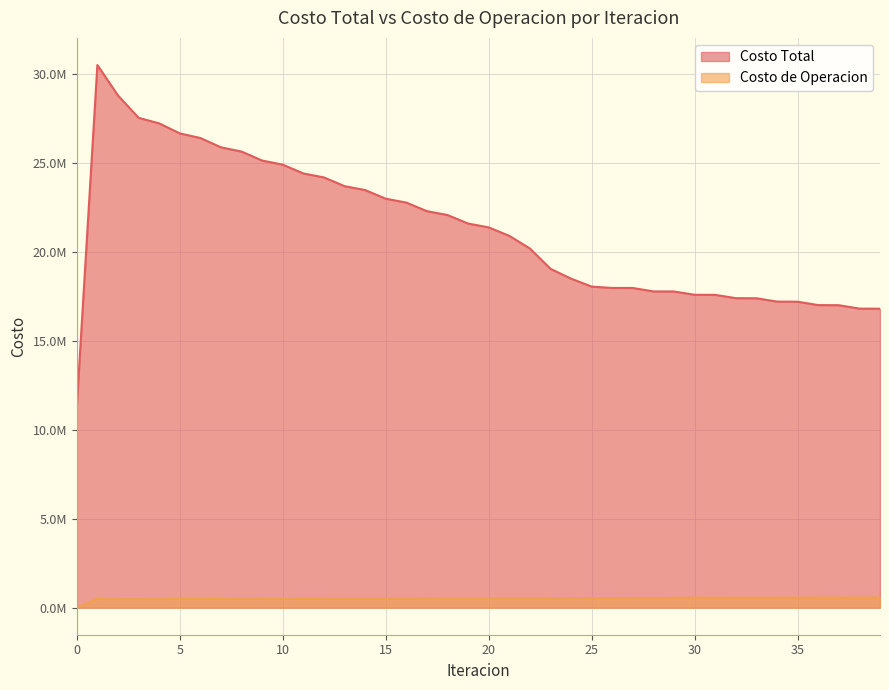

What is the average value of the Costo de Operacion series?

508622.9